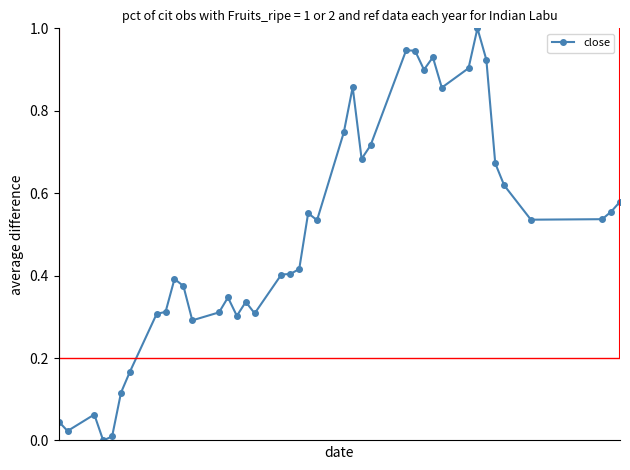

How many data points does each series have?

40